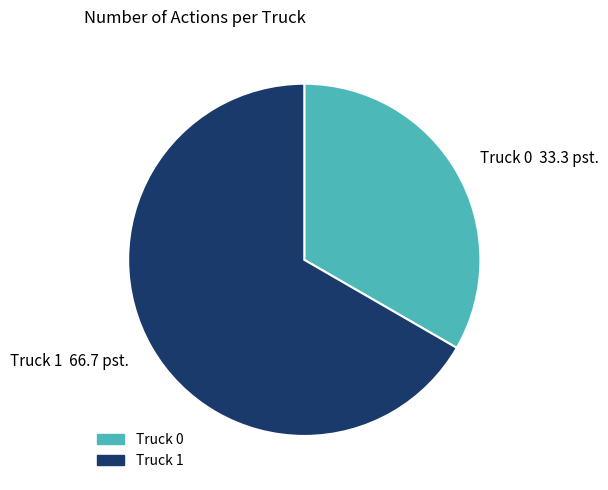

Rank the categories by value from lowest to highest.

Truck 0, Truck 1